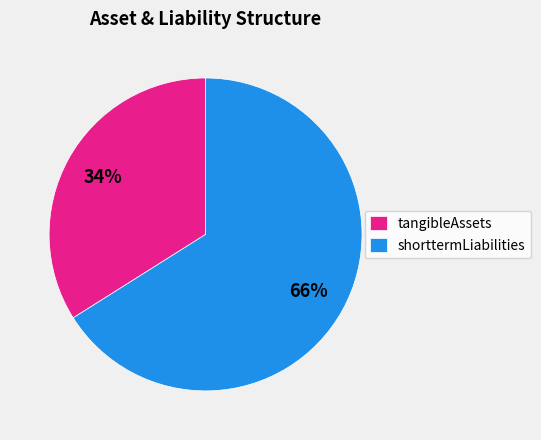

Combined, do tangibleAssets and shorttermLiabilities account for over 50%?

Yes